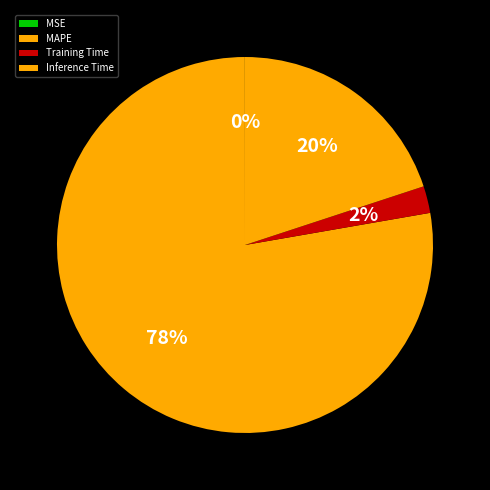

Count the number of slices in the pie.

4